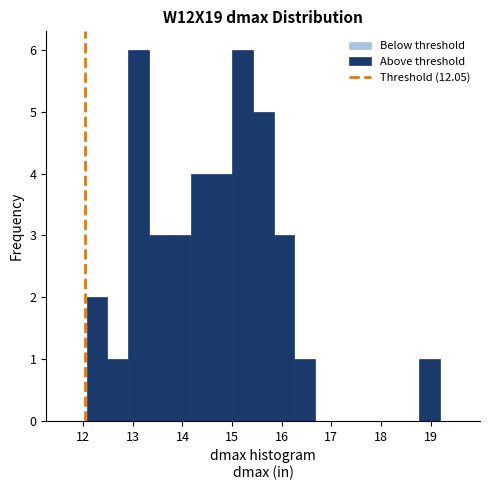

Reading left to right, transcribe this chart: for each bar, give the range it covers on the x-axis and its height. Neither the bar edges nor the heights are printed on the chart, so give them approximately, as read against the axes.

11.7 to 12.1: 0
12.1 to 12.5: 2
12.5 to 12.9: 1
12.9 to 13.3: 6
13.3 to 13.7: 3
13.7 to 14.2: 3
14.2 to 14.6: 4
14.6 to 15.0: 4
15.0 to 15.4: 6
15.4 to 15.8: 5
15.8 to 16.3: 3
16.3 to 16.7: 1
16.7 to 17.1: 0
17.1 to 17.5: 0
17.5 to 17.9: 0
17.9 to 18.3: 0
18.3 to 18.8: 0
18.8 to 19.2: 1
19.2 to 19.6: 0